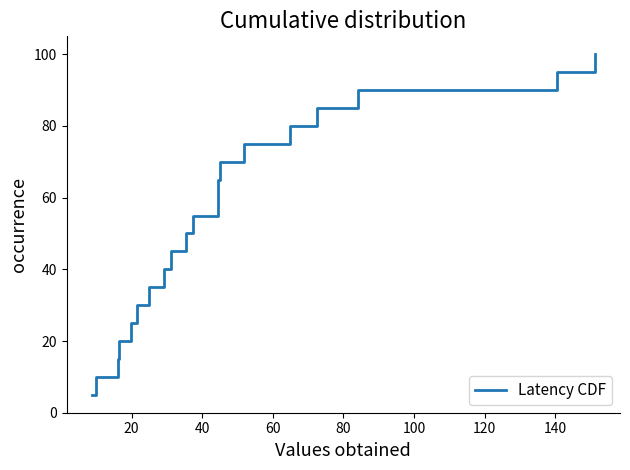

What is the difference between the maximum and minimum values?

95.0